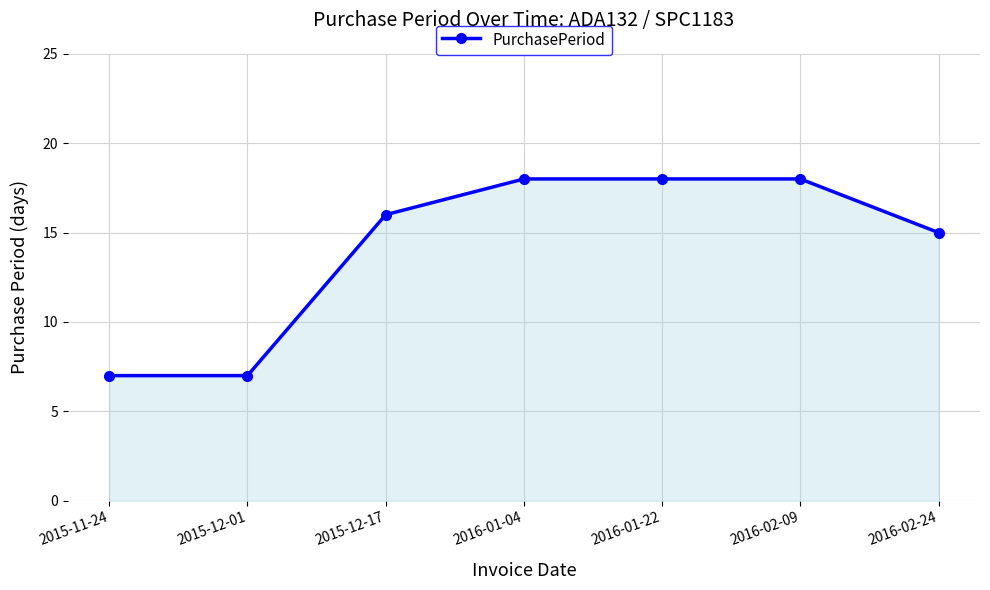

What is the change in value from 2015-11-24 to 2016-02-09?

+11